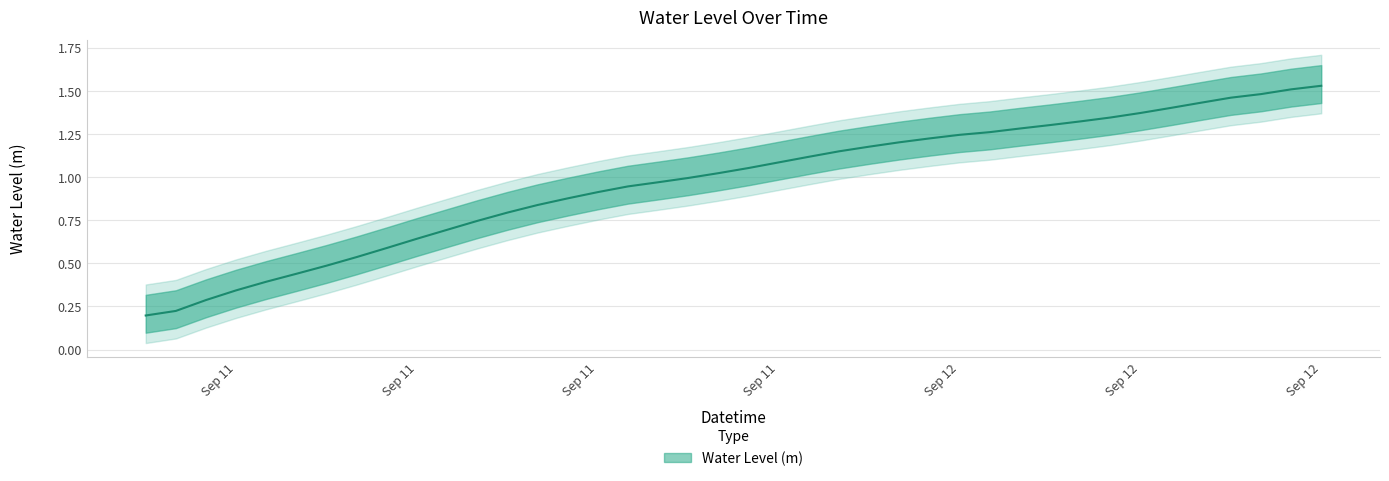

What is the maximum value shown in the chart?

1.5